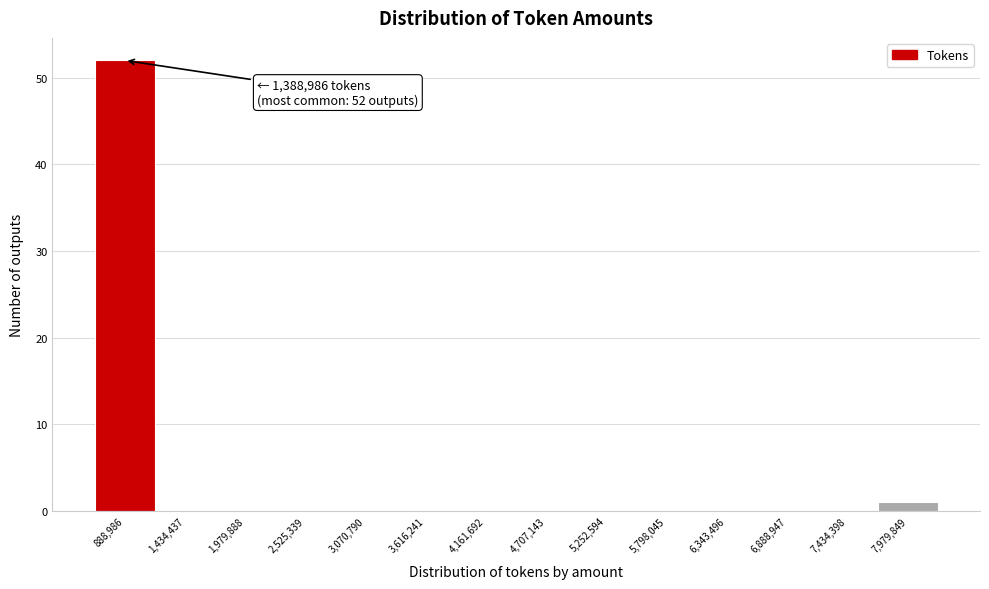

Reading left to right, transcribe all the data shown in this chart.

888,986=52	1,434,437=0	1,979,888=0	2,525,339=0	3,070,790=0	3,616,241=0	4,161,692=0	4,707,143=0	5,252,594=0	5,798,045=0	6,343,496=0	6,888,947=0	7,434,398=0	7,979,849=1